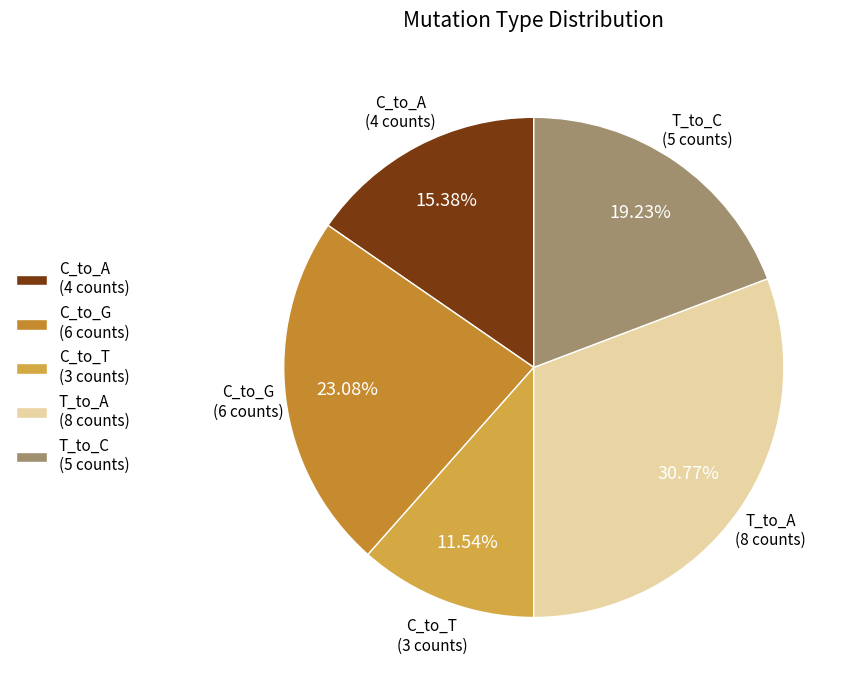

Rank the categories by value from lowest to highest.

C_to_T (3 counts), C_to_A (4 counts), T_to_C (5 counts), C_to_G (6 counts), T_to_A (8 counts)